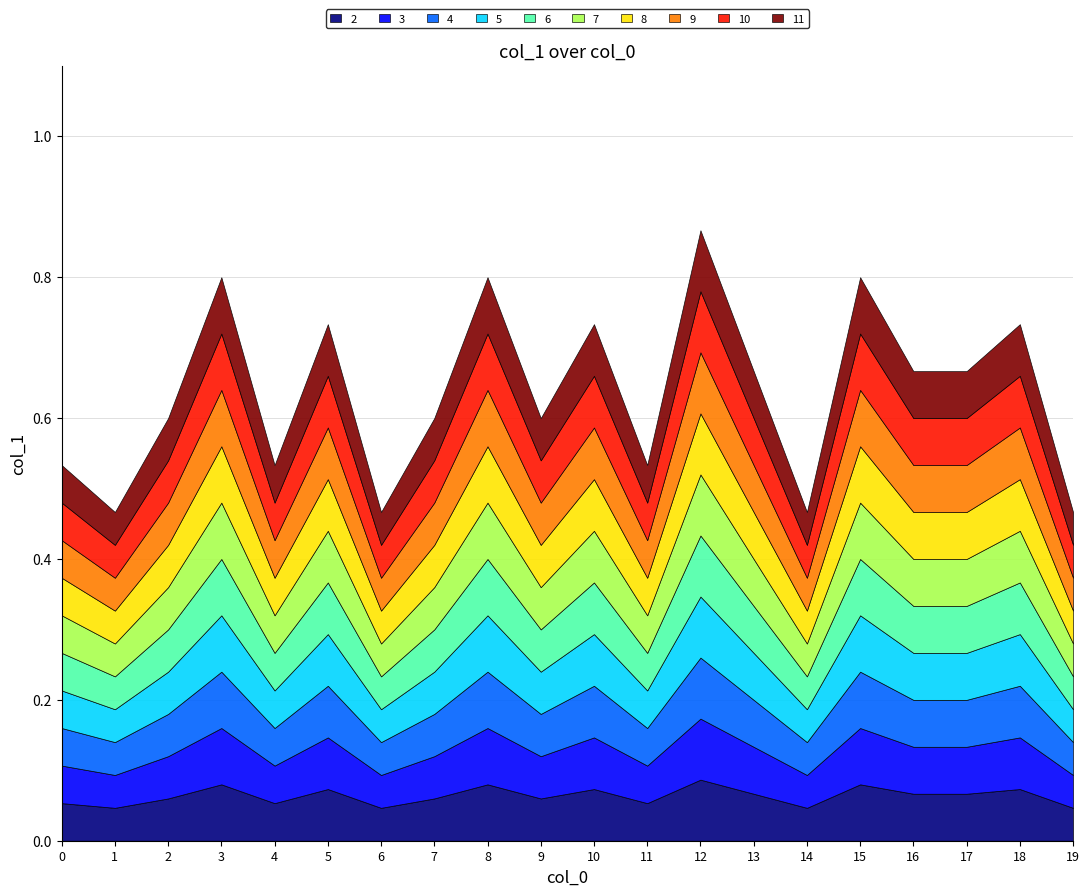

How many lines are shown in the chart?

10